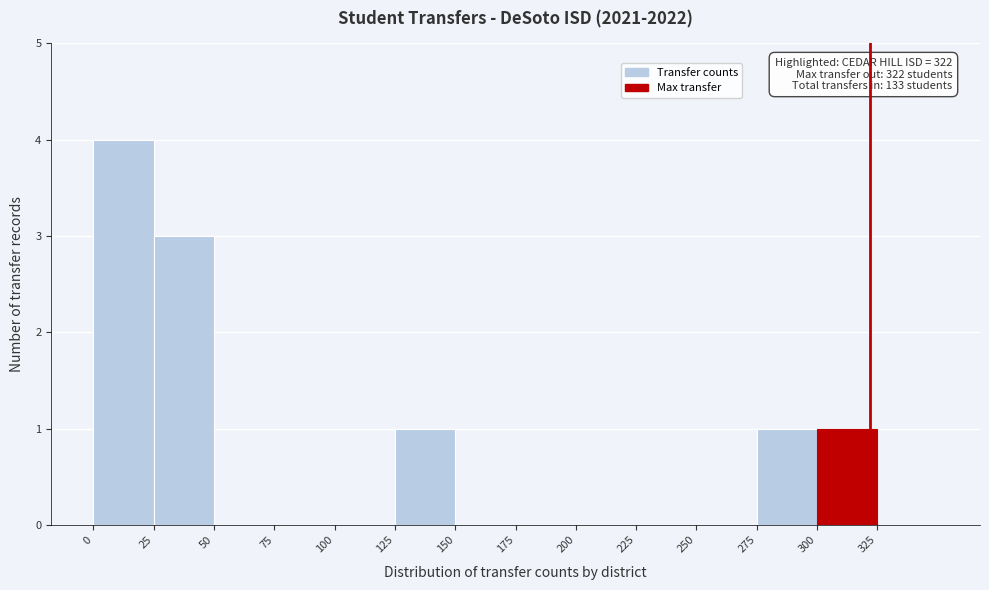

Which range on the x-axis has the tallest bar?

0 to 25